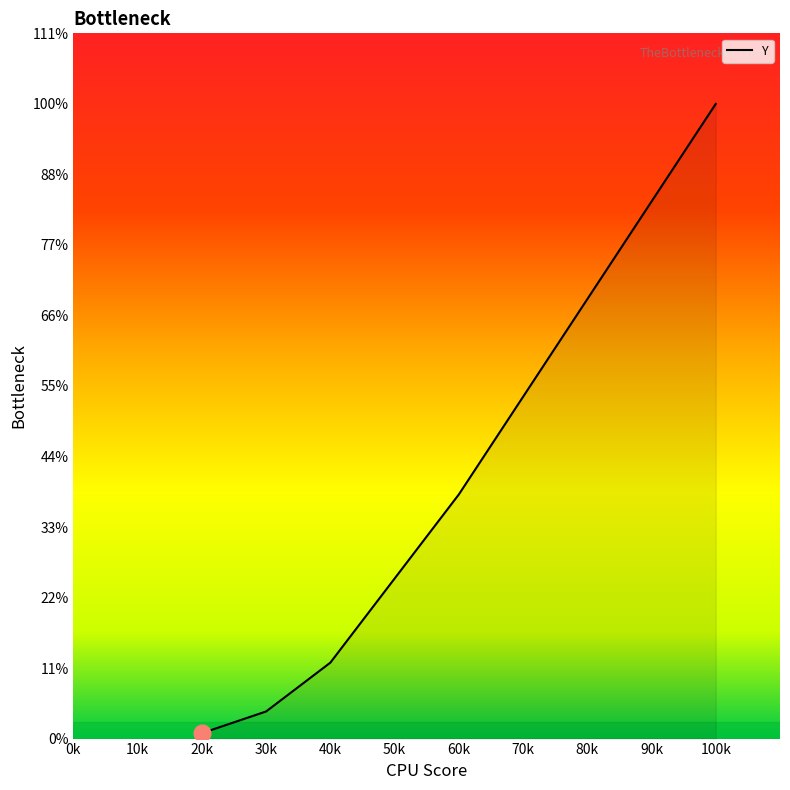

Is this an area chart (filled region under the line)?

Yes